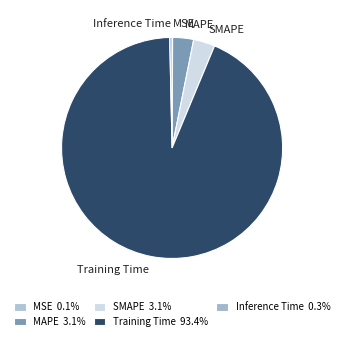

Is the sum of Inference Time and Training Time greater than half?

Yes